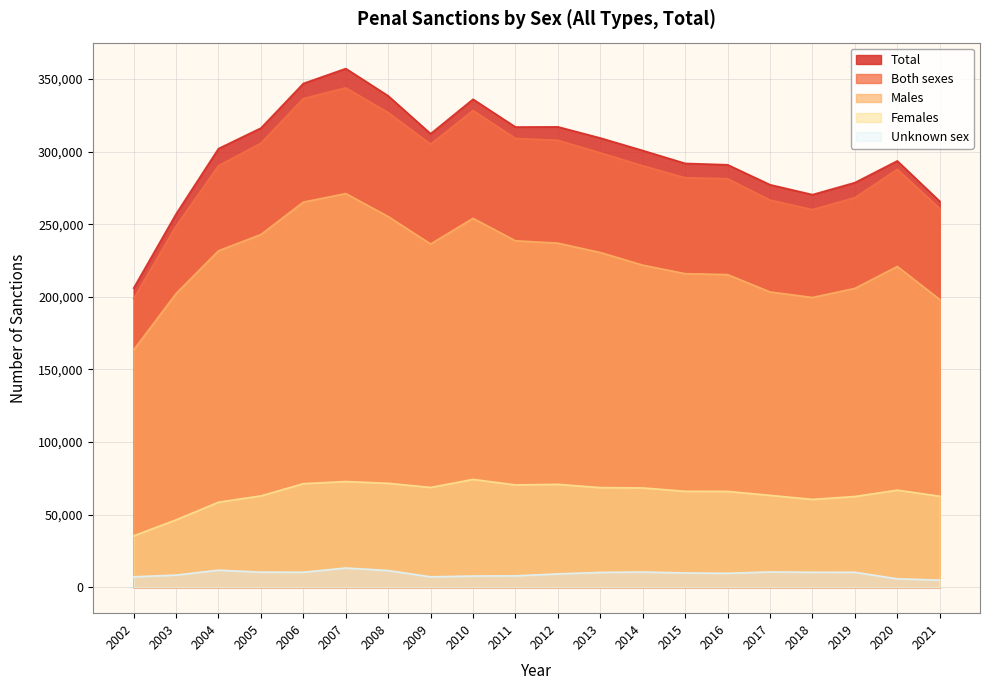

How many interior local peaks does the Unknown sex series have?

5